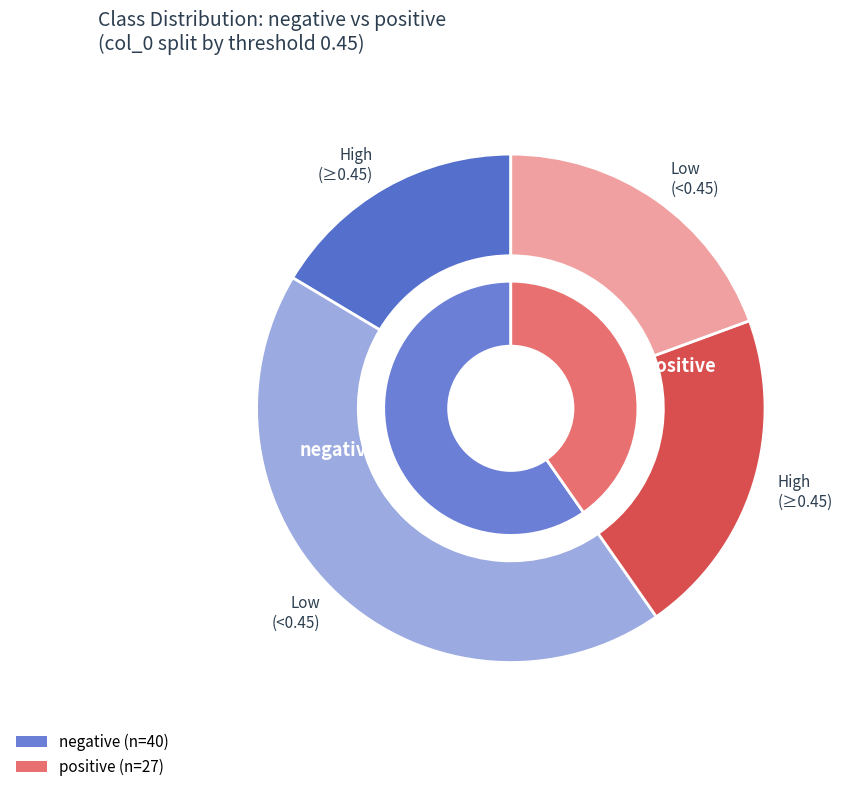

What is the change in value from negative to positive?

-13